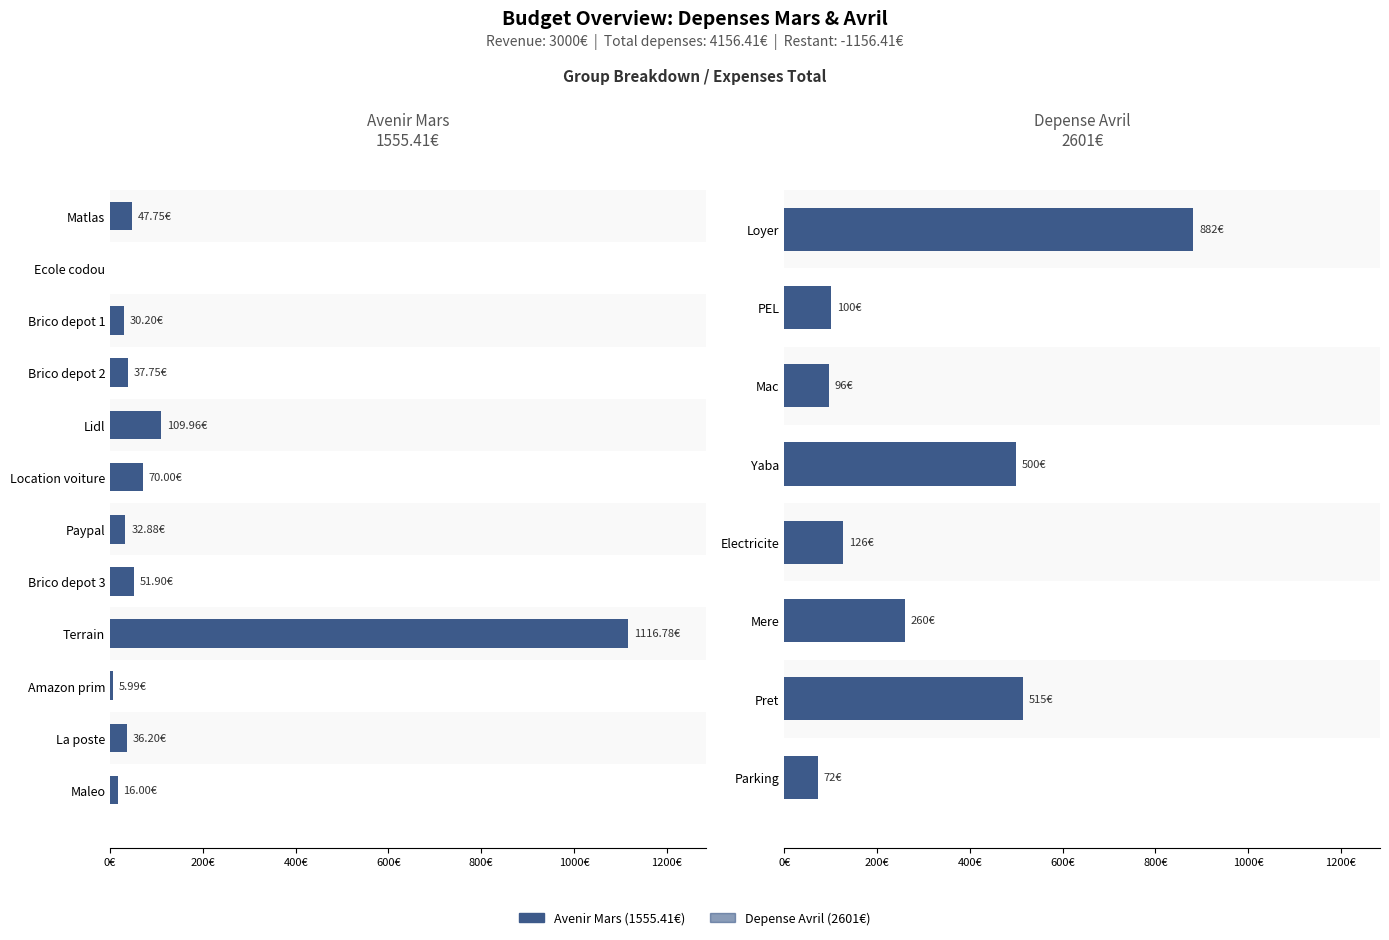

List the labels in order of value, smallest first.

Ecole codou, Amazon prim, Maleo, Brico depot 1, Paypal, La poste, Brico depot 2, Matlas, Brico depot 3, Location voiture, Lidl, Terrain